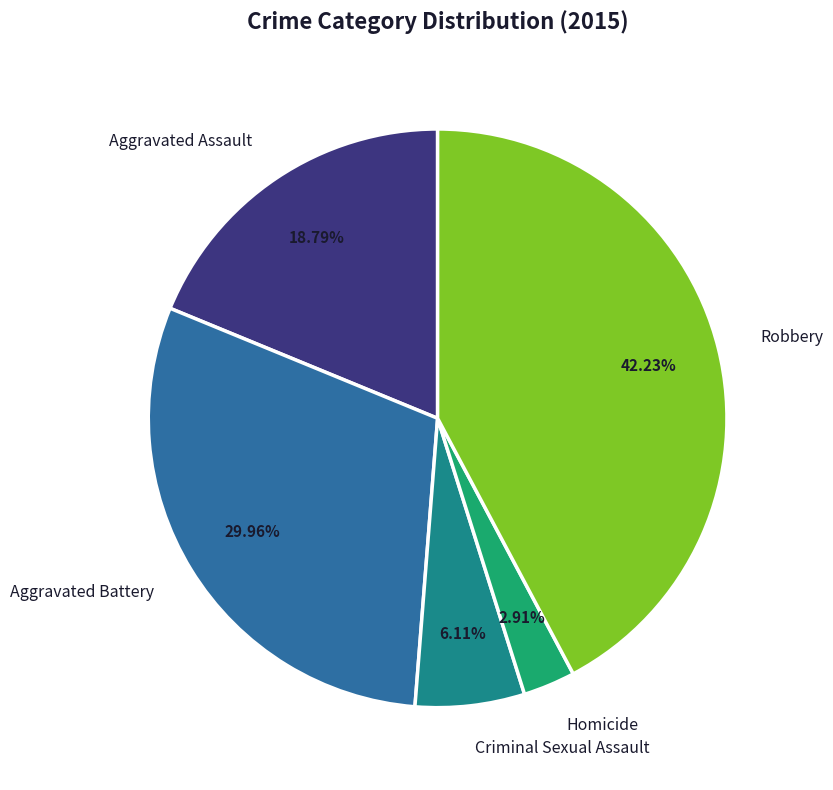

Does Aggravated Assault account for over 50% of the chart?

No